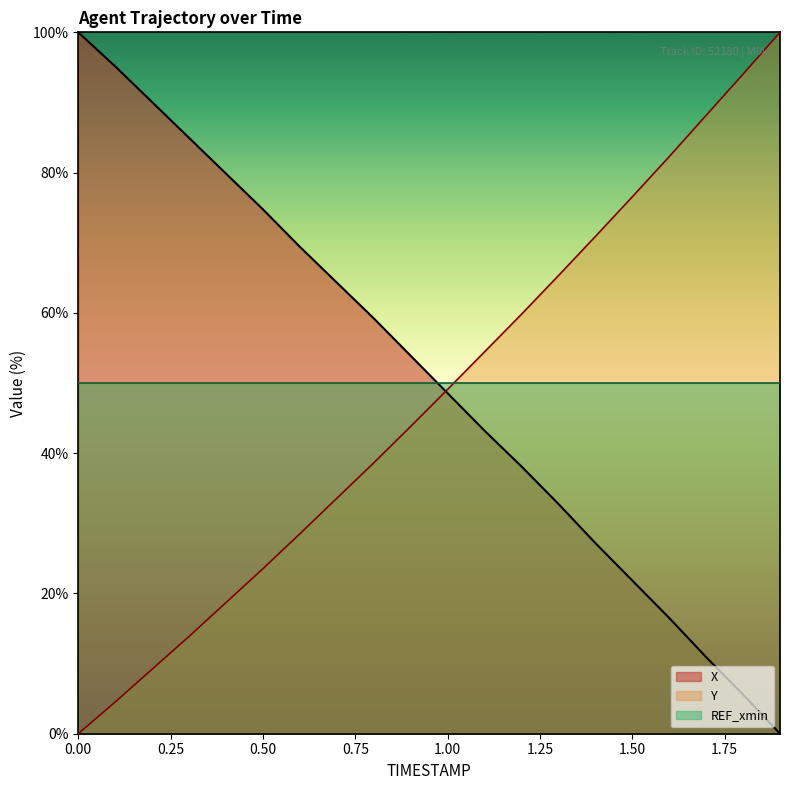

After their last crossing, which series has the higher values: Y or X?

Y